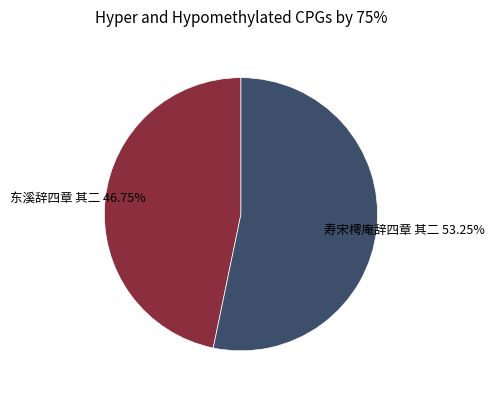

Is there a majority slice in this chart?

Yes